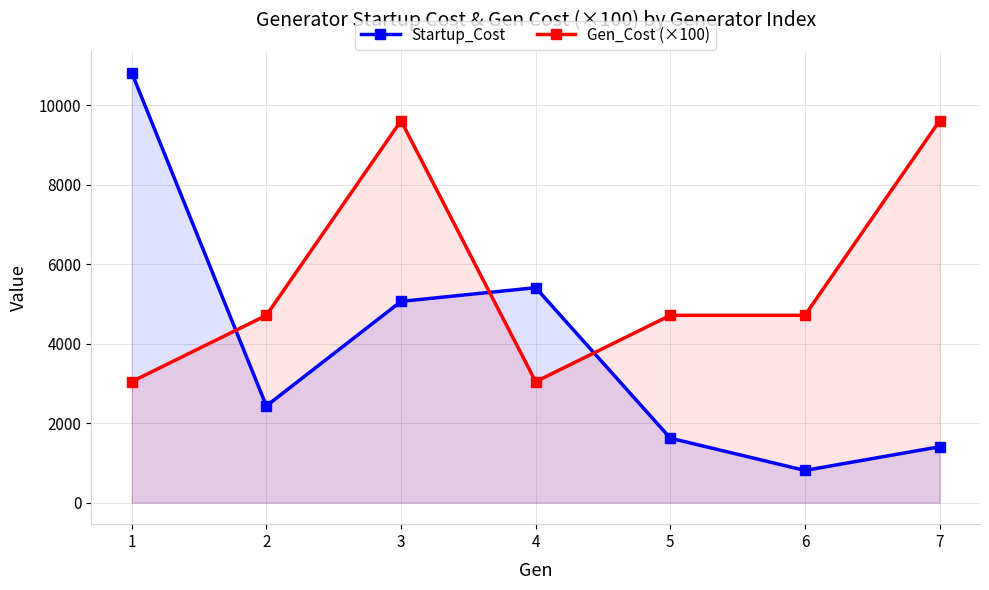

What is the maximum value for Gen_Cost (×100)?

9612.2